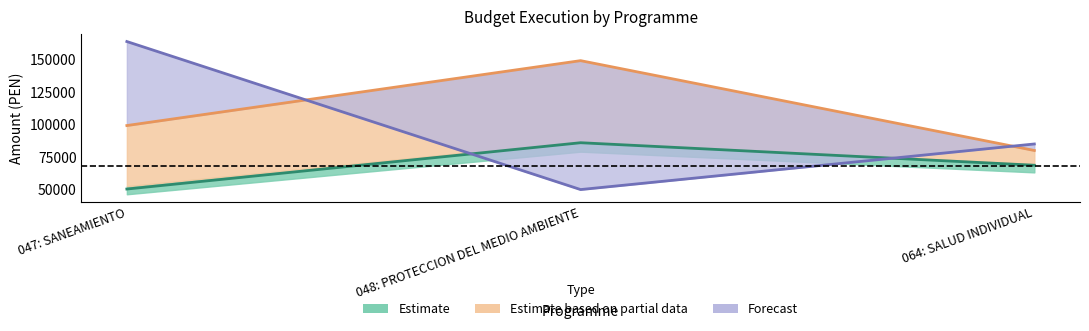

Between 047: SANEAMIENTO and 064: SALUD INDIVIDUAL, which is larger?

064: SALUD INDIVIDUAL